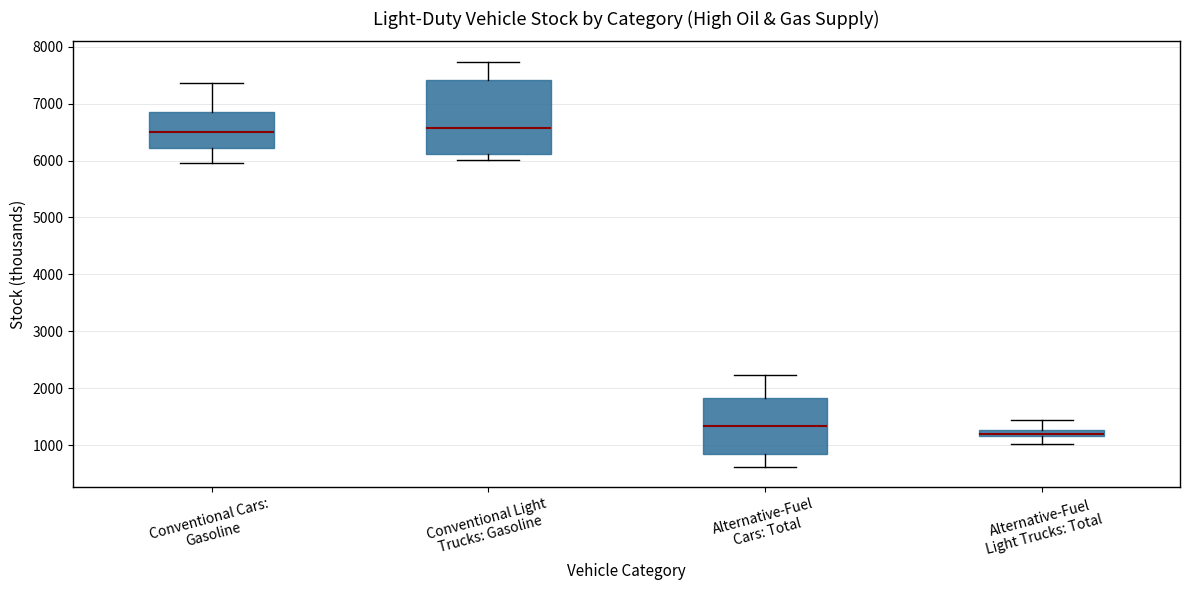

Where does the lower whisker of the box for Conventional Light Trucks: Gasoline end on the y-axis? The values are not printed on the chart, so give them approximately, as read against the axis.

6000